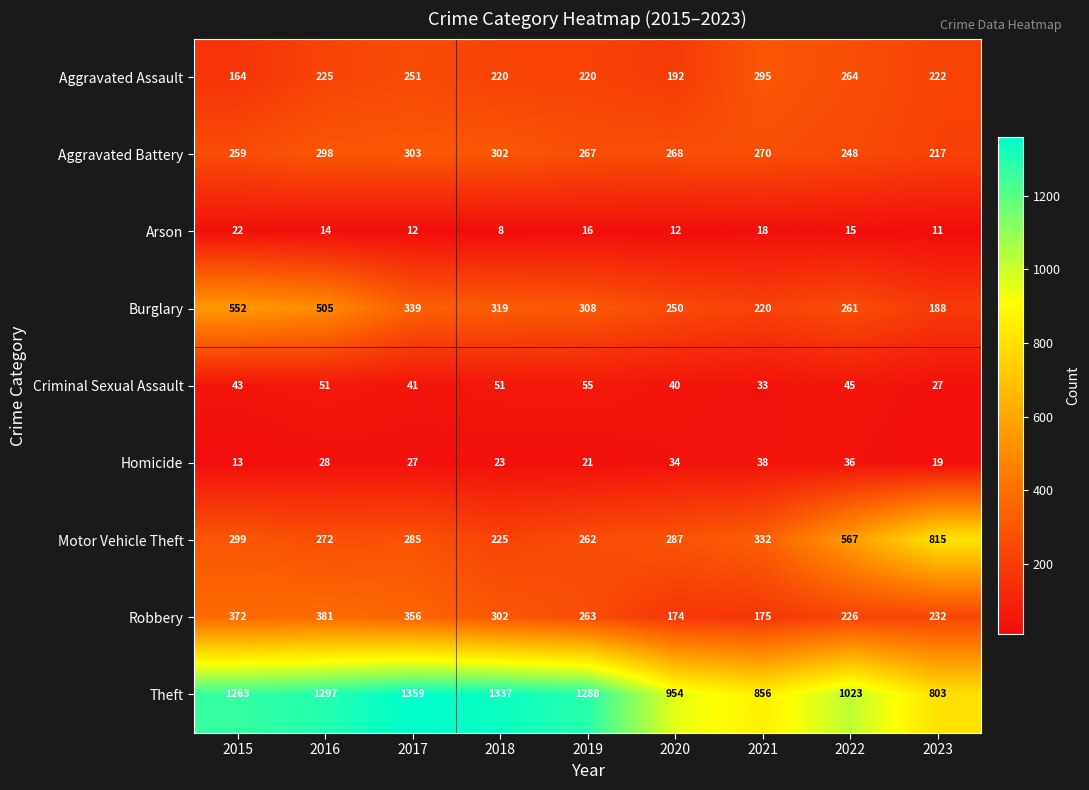

Which category has the highest value in the Aggravated Battery series?

2017